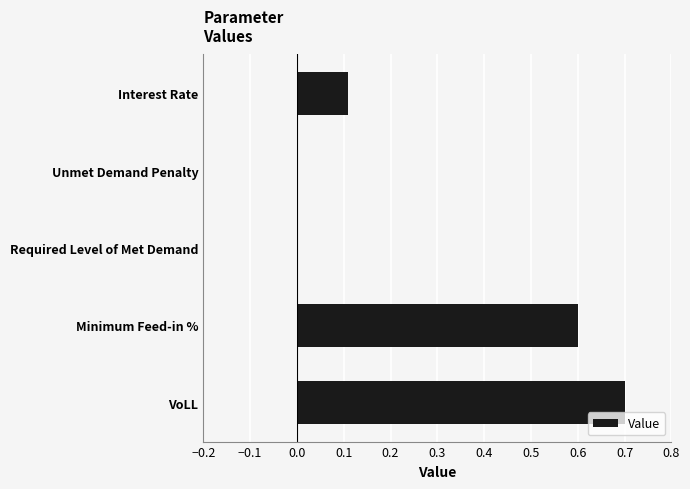

Reading top to bottom, transcribe all the data shown in this chart.

Interest Rate=0.1	Unmet Demand Penalty=0.0	Required Level of Met Demand=0.0	Minimum Feed-in %=0.6	VoLL=0.7